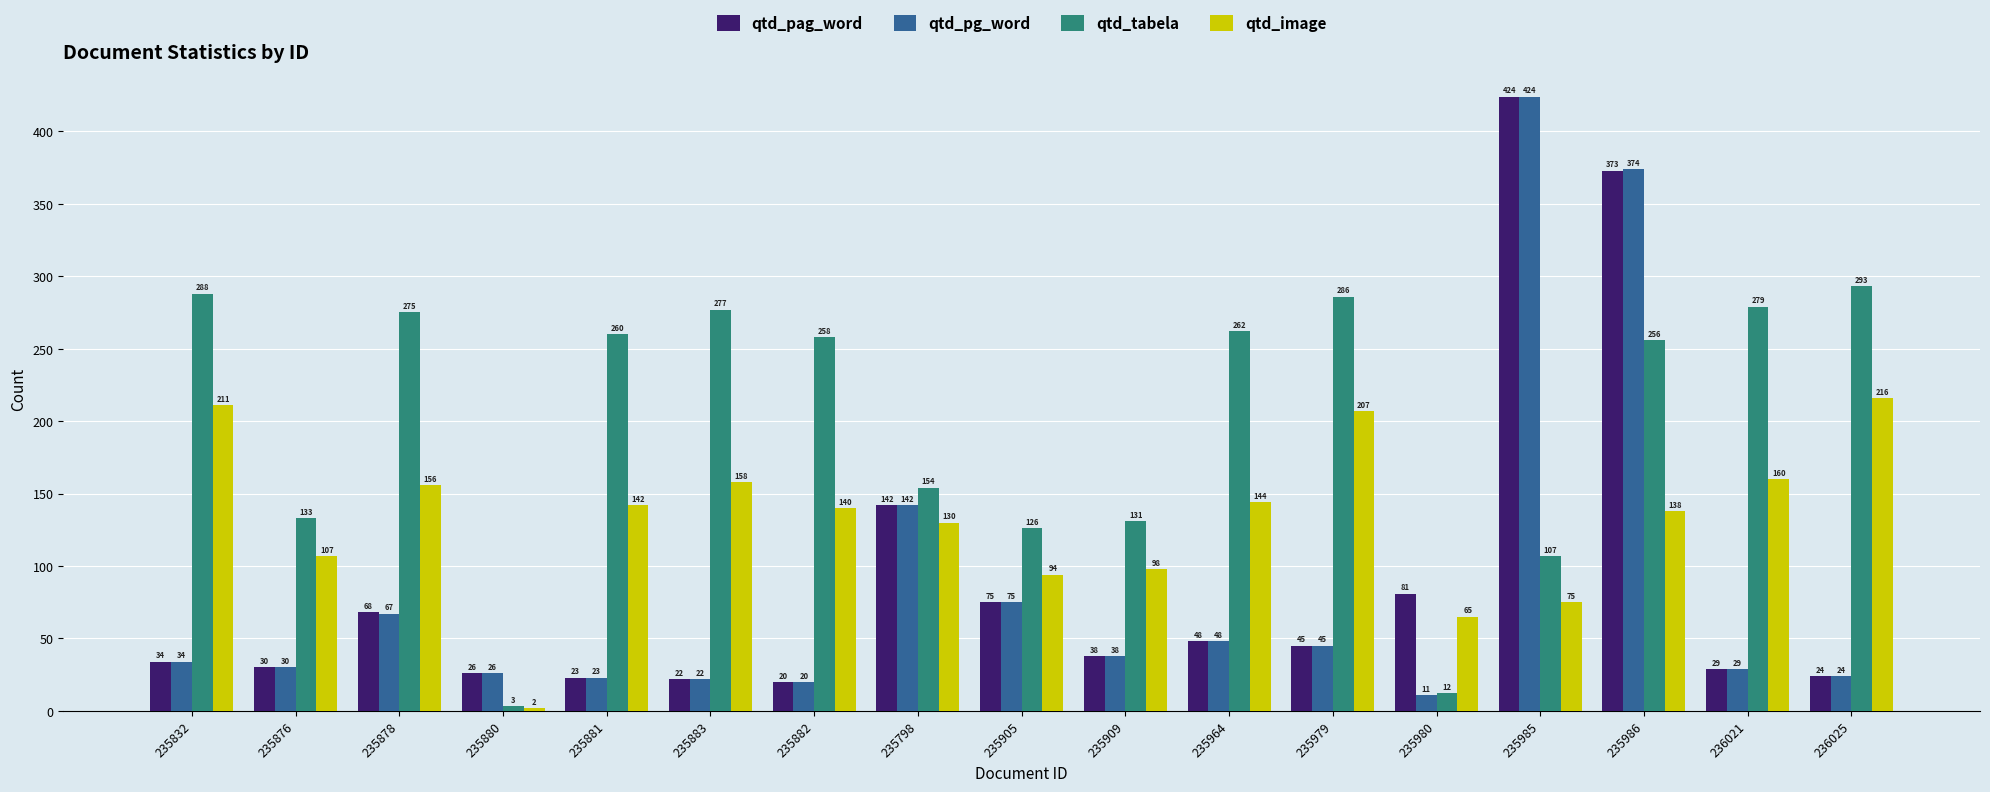

How many bars are there in each group?

4